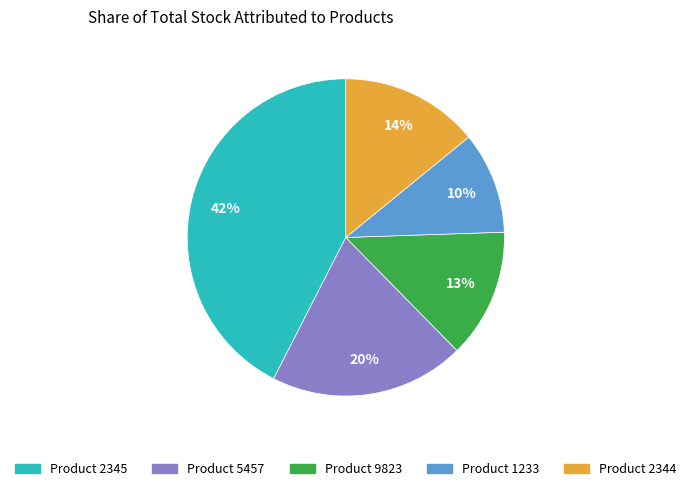

Is the sum of Product 2344 and Product 9823 greater than half?

No